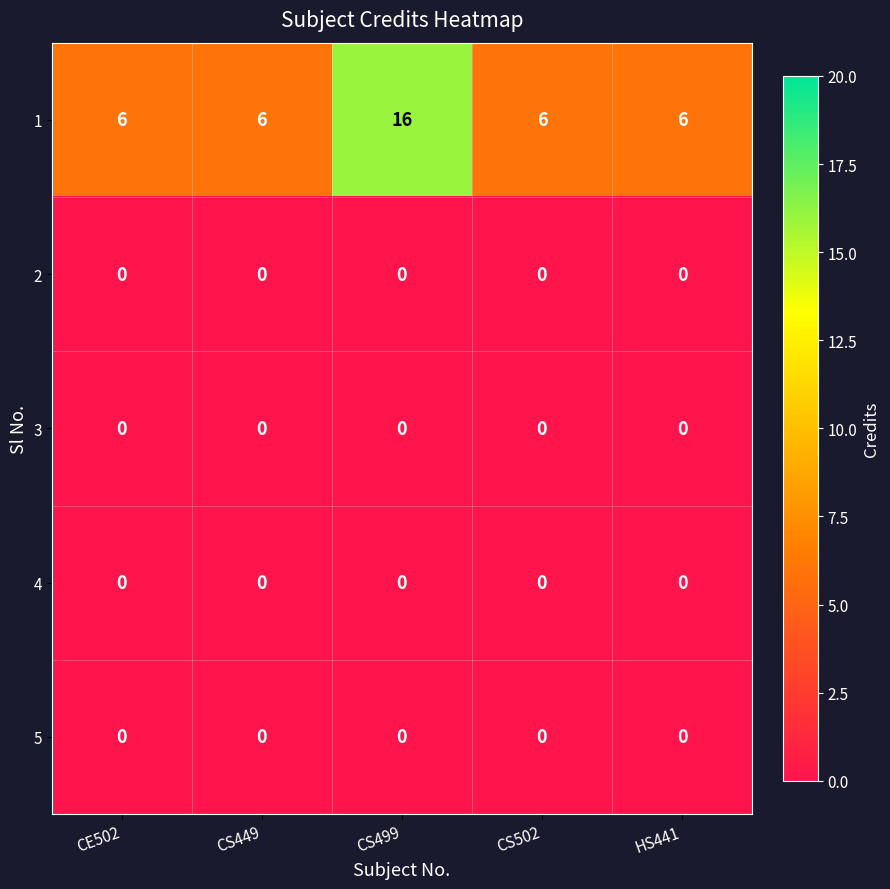

What is the greatest value displayed?

16